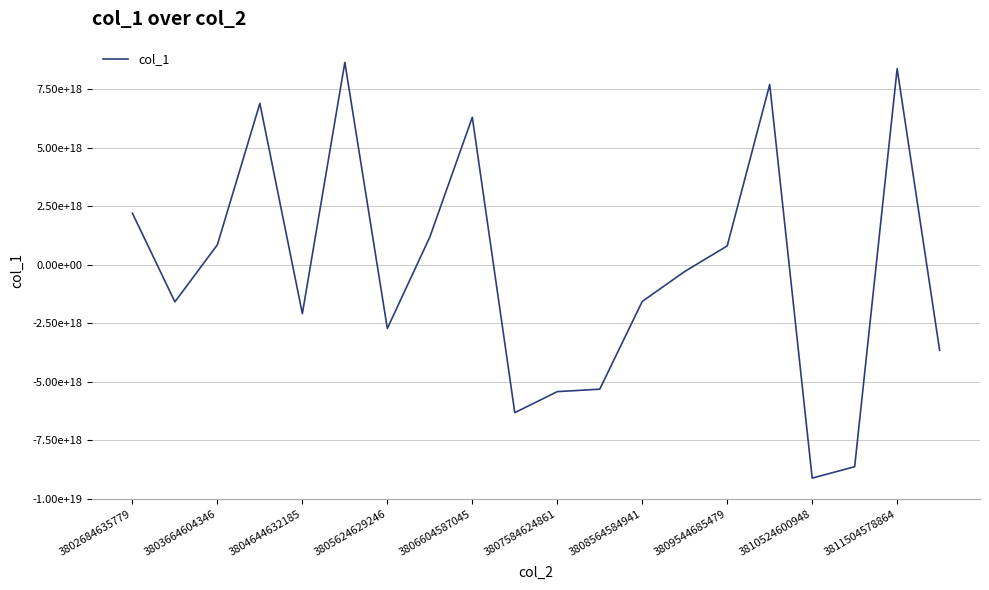

At which label does the data first exceed -293963599531716864?

3802684635779